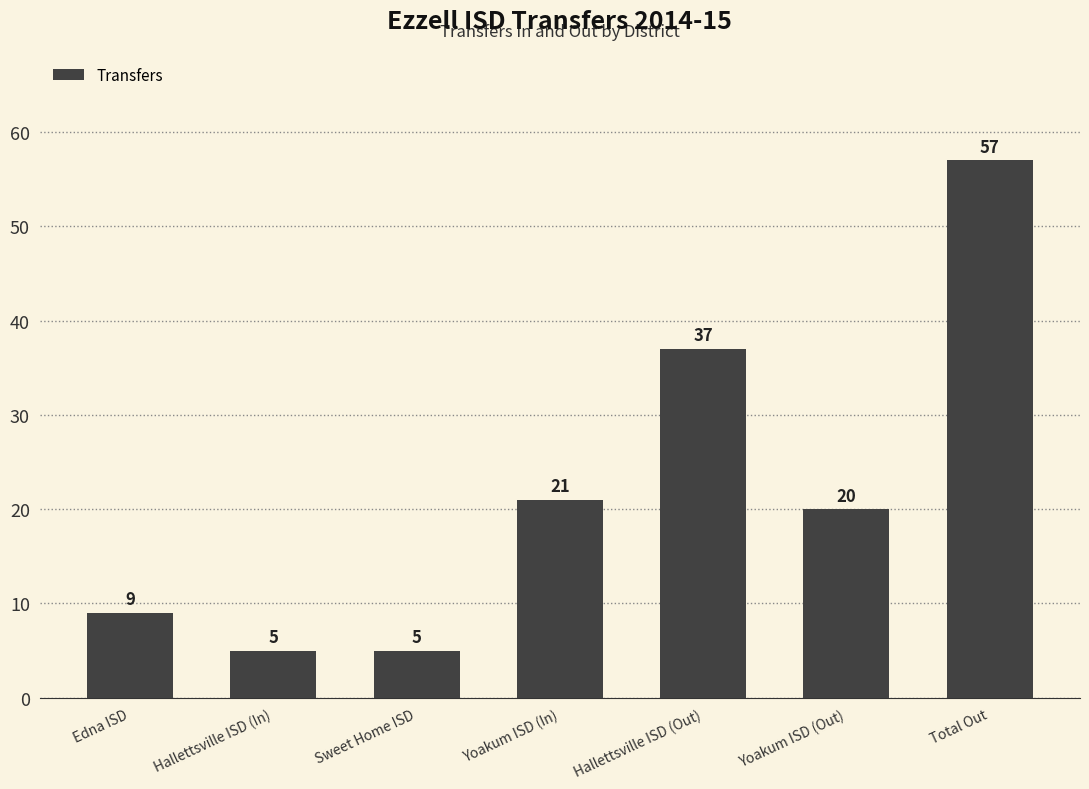

Reading left to right, transcribe all the data shown in this chart.

Edna ISD=9	Hallettsville ISD (In)=5	Sweet Home ISD=5	Yoakum ISD (In)=21	Hallettsville ISD (Out)=37	Yoakum ISD (Out)=20	Total Out=57